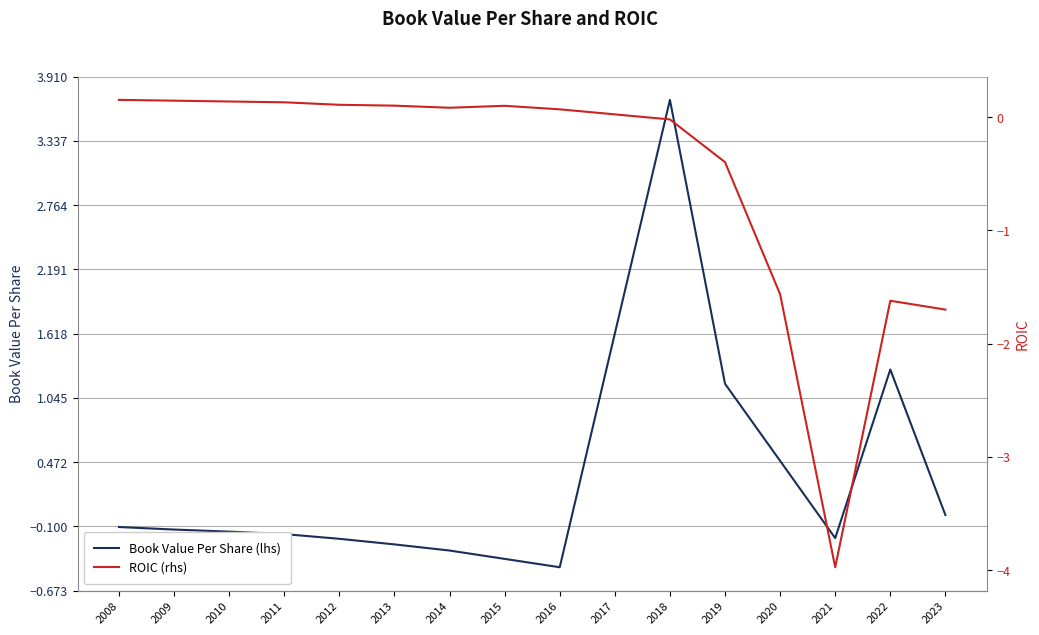

What is the greatest value displayed?

3.7